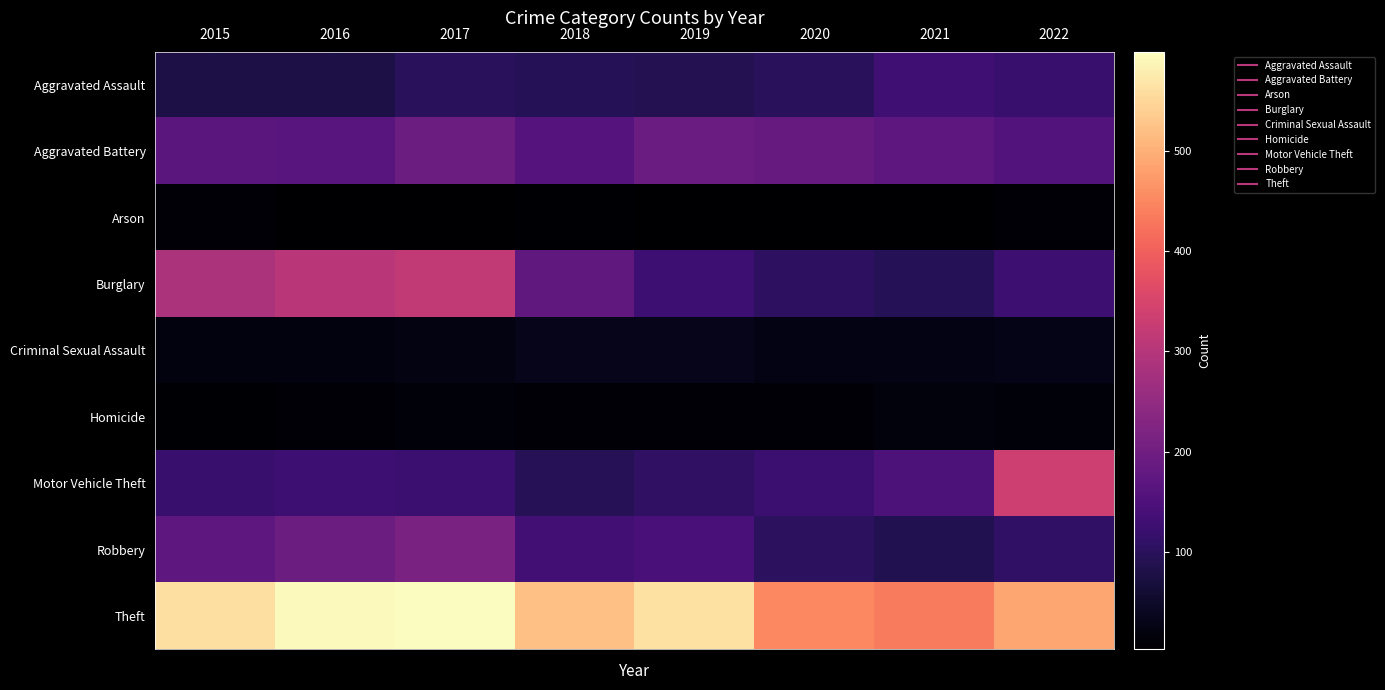

Between 2019 and 2022, which series saw the biggest shift?

Motor Vehicle Theft